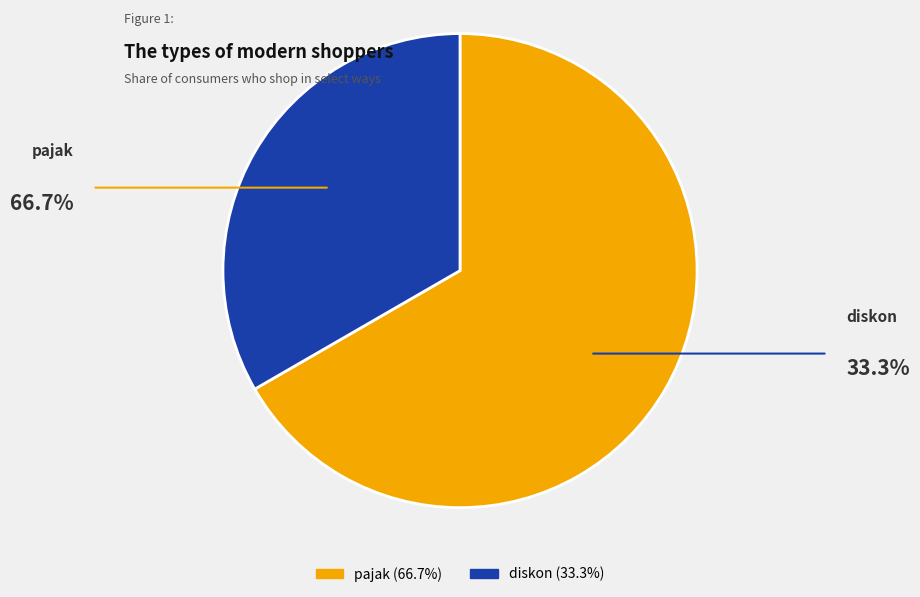

Is there any slice that represents more than half of the pie?

Yes